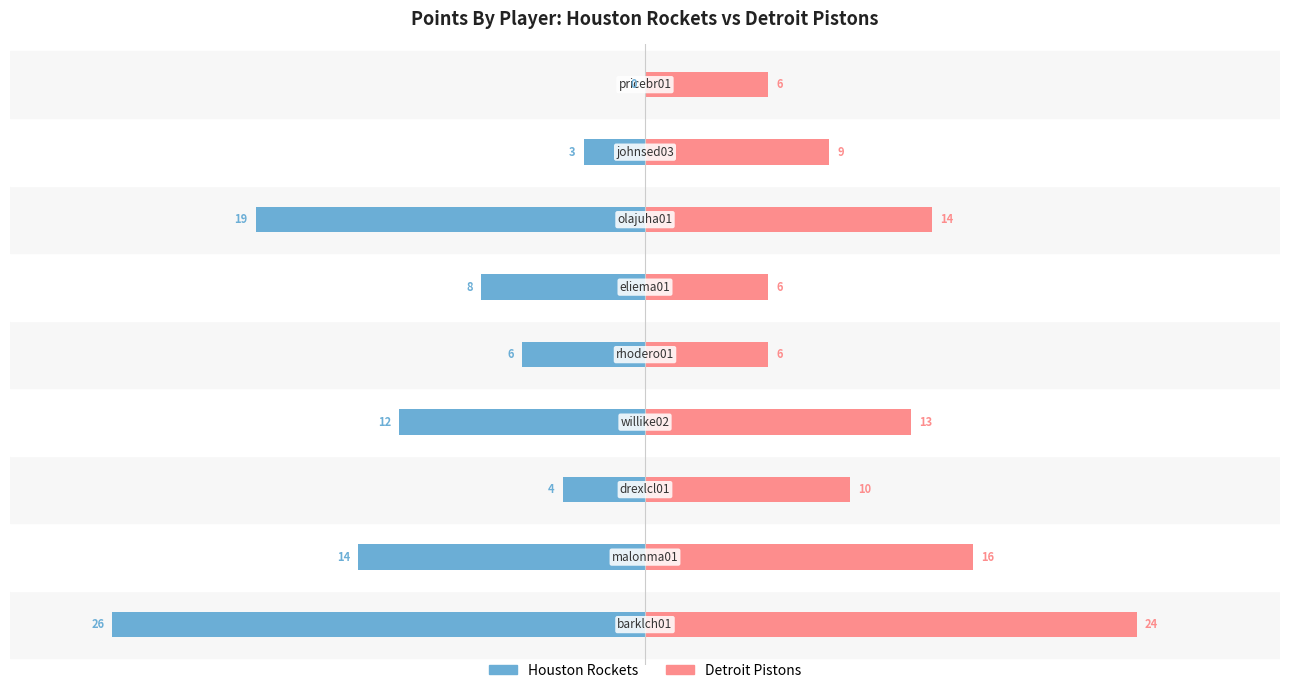

Which series has the largest total across all categories?

Detroit Pistons